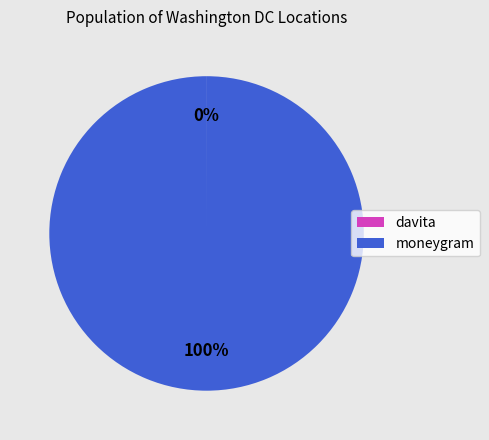

Does moneygram represent more than half of the total?

Yes